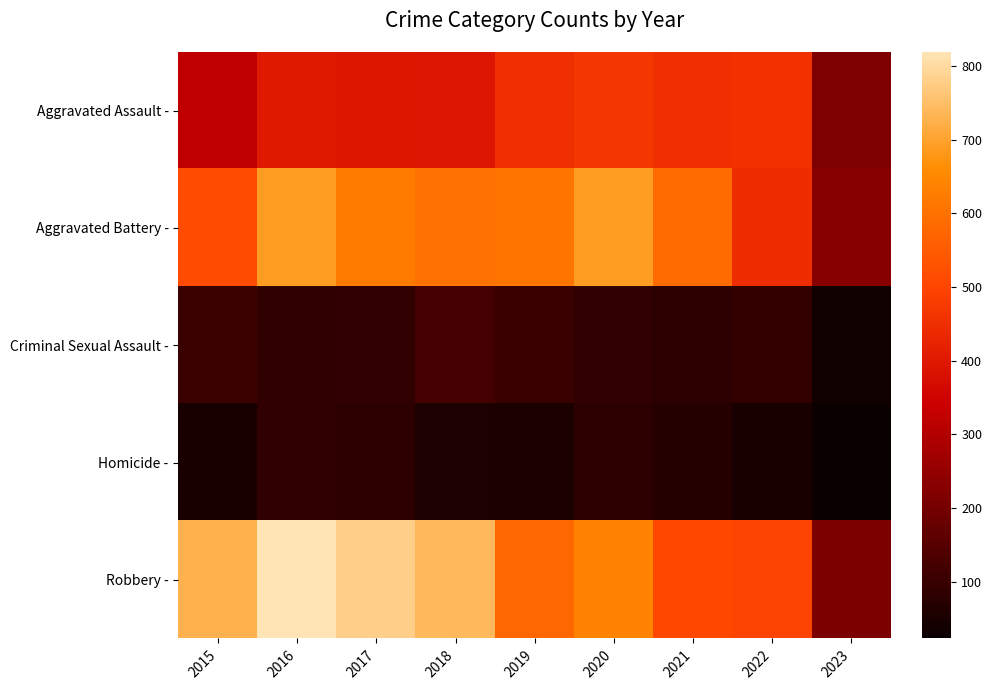

List the series in order of their peak value, highest first.

Robbery -, Aggravated Battery -, Aggravated Assault -, Criminal Sexual Assault -, Homicide -